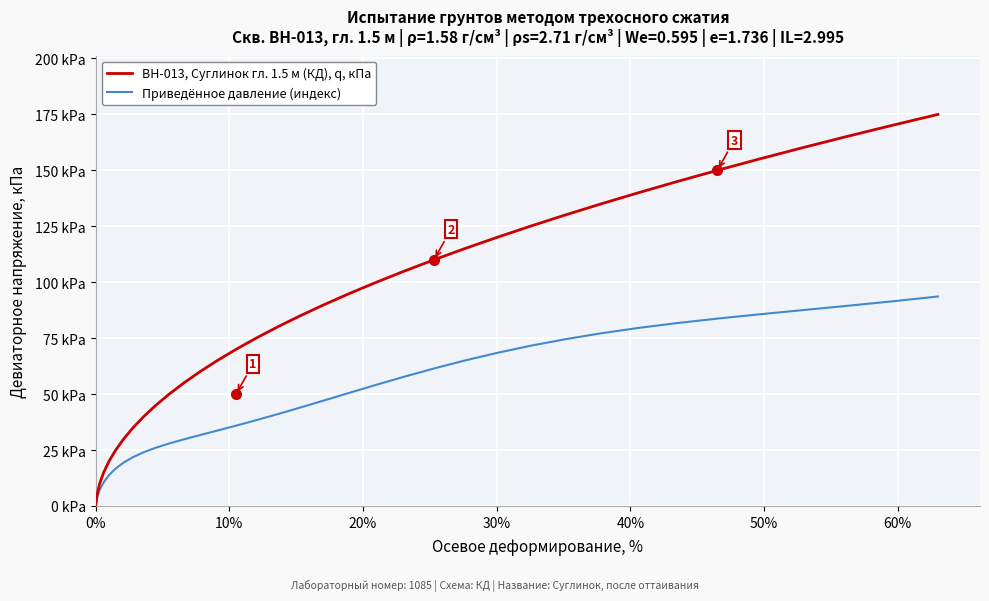

Reading left to right, list all the values displayed in this chart.

BH-013, Суглинок гл. 1.5 м (КД), q, кПа: 0.0	5.0	10.0	15.0	20.0	25.0	30.0	35.0	40.0	45.0	50.0	55.0	60.0	65.0	70.0	75.0	80.0	85.0	90.0	95.0	100.0	105.0	110.0	115.0	120.0	125.0	130.0	135.0	140.0	145.0	150.0	155.0	160.0	165.0	170.0	175.0
Приведённое давление (индекс): 0.0	3.6	7.2	10.6	13.8	16.7	19.4	21.8	24.0	26.0	27.9	29.8	31.7	33.7	35.9	38.3	41.0	44.0	47.2	50.6	54.2	57.8	61.4	65.0	68.4	71.6	74.5	77.2	79.6	81.7	83.7	85.6	87.5	89.4	91.4	93.6